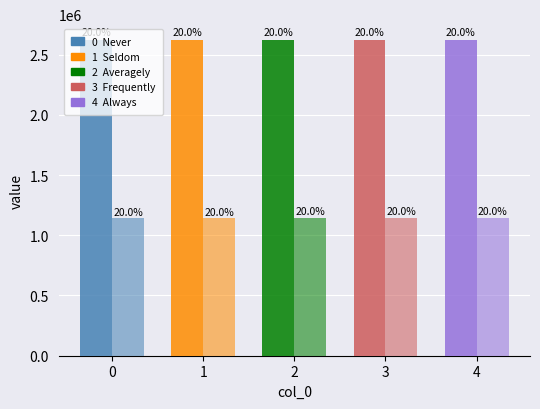

How many groups of bars are there?

5